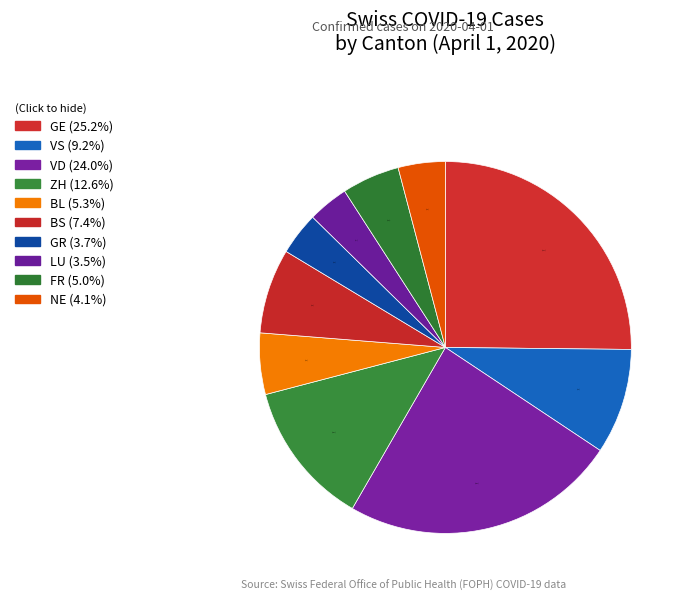

How many slices are in this pie chart?

10